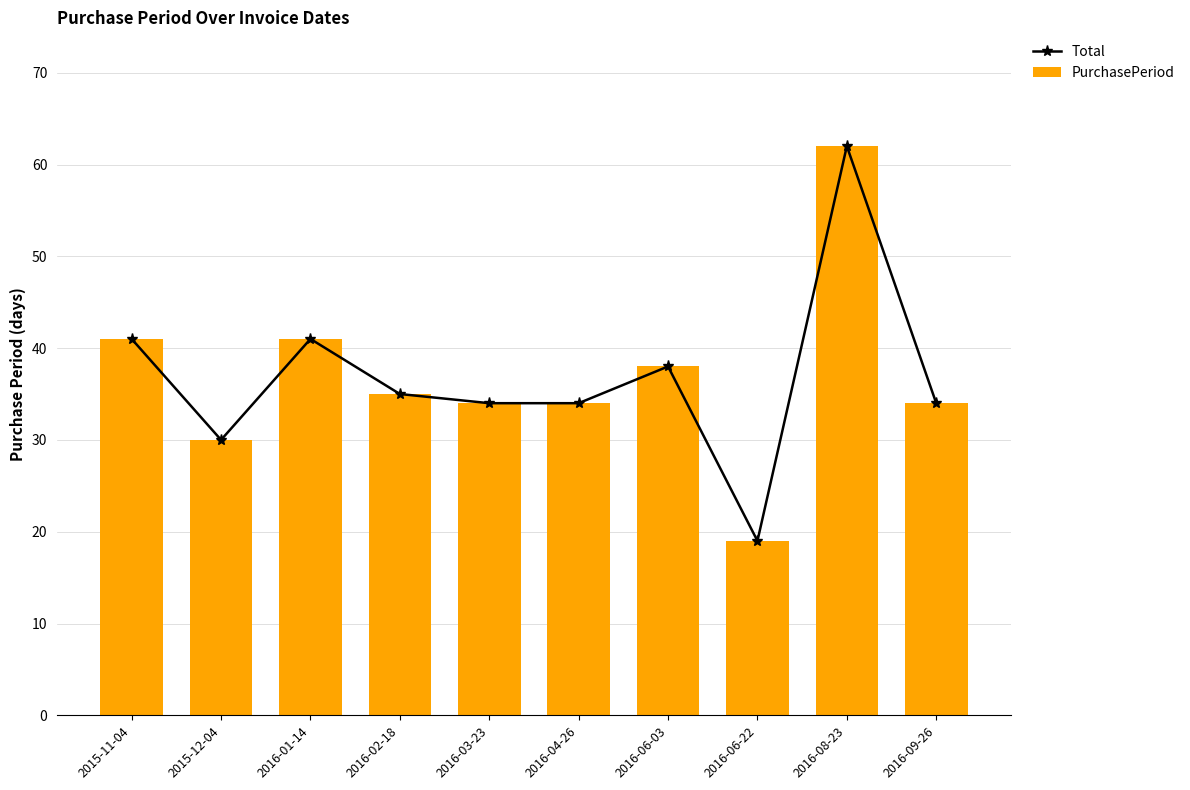

What is the difference between the maximum and minimum values in the Total series?

43